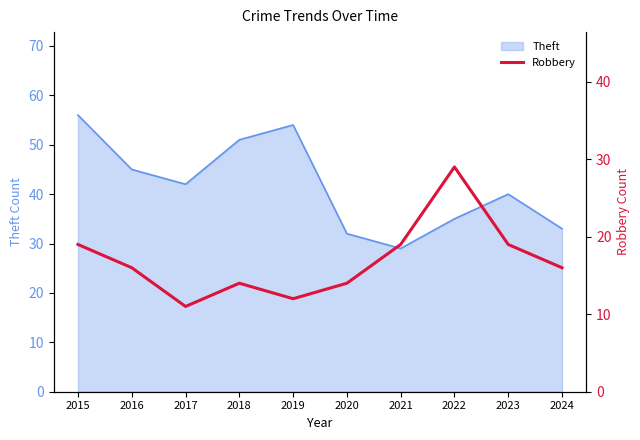

True or false: the data shows 19 at 2015.

True